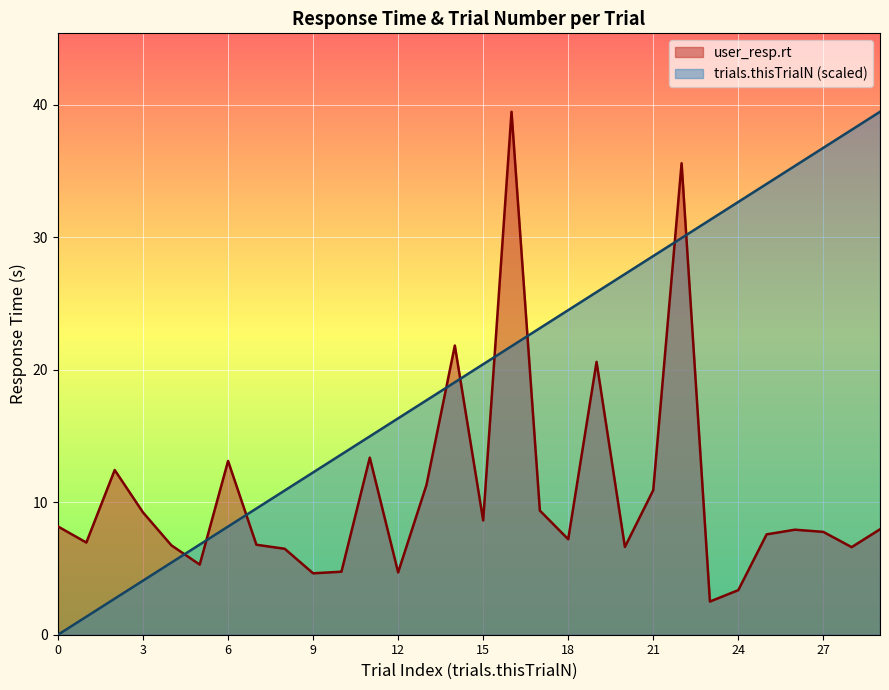

Read the trials.thisTrialN value at 16.

21.8